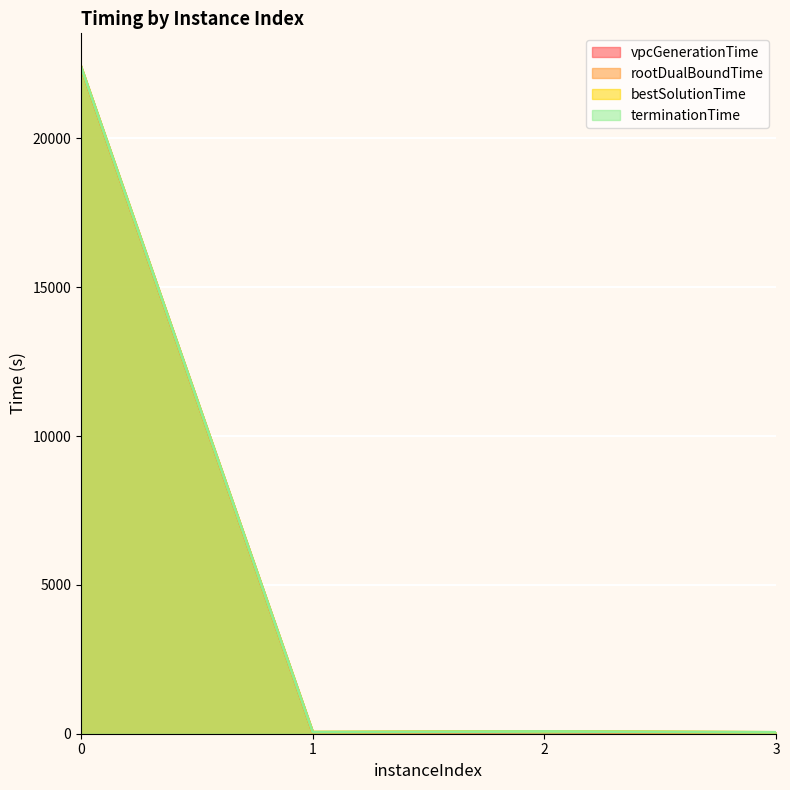

How many distinct data groups are displayed?

4